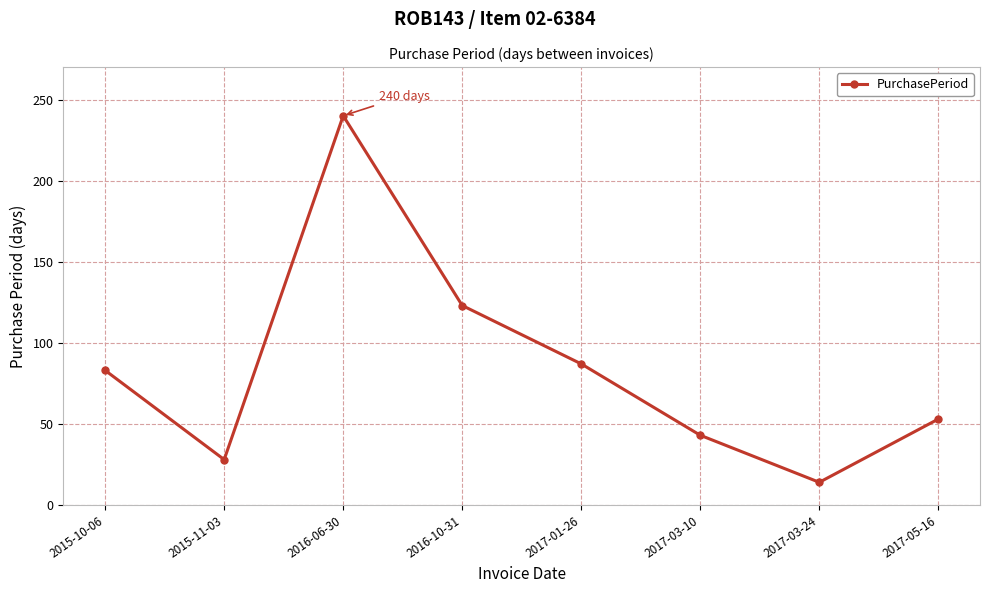

What is the sum of all values?

671